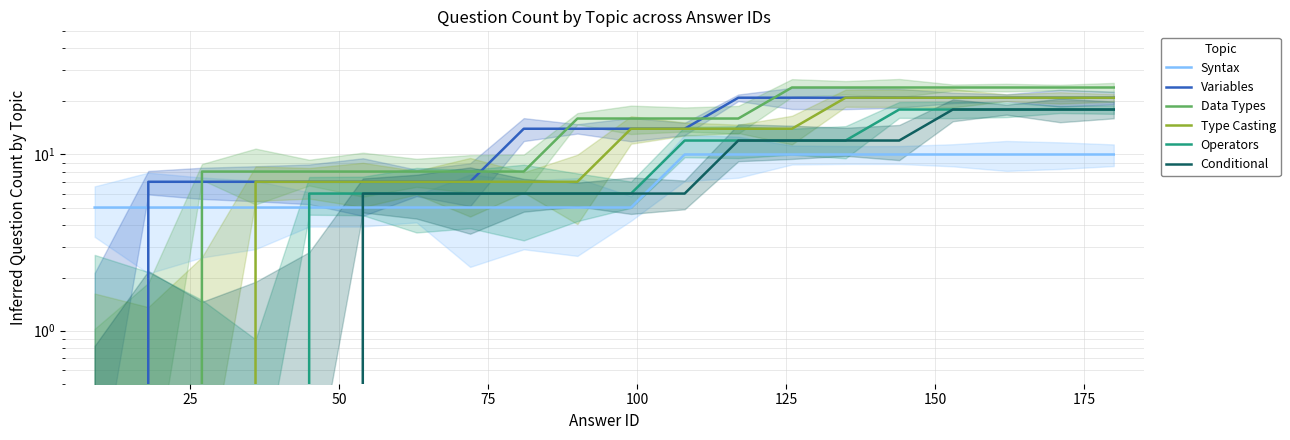

Is this an area chart (filled region under the line)?

No